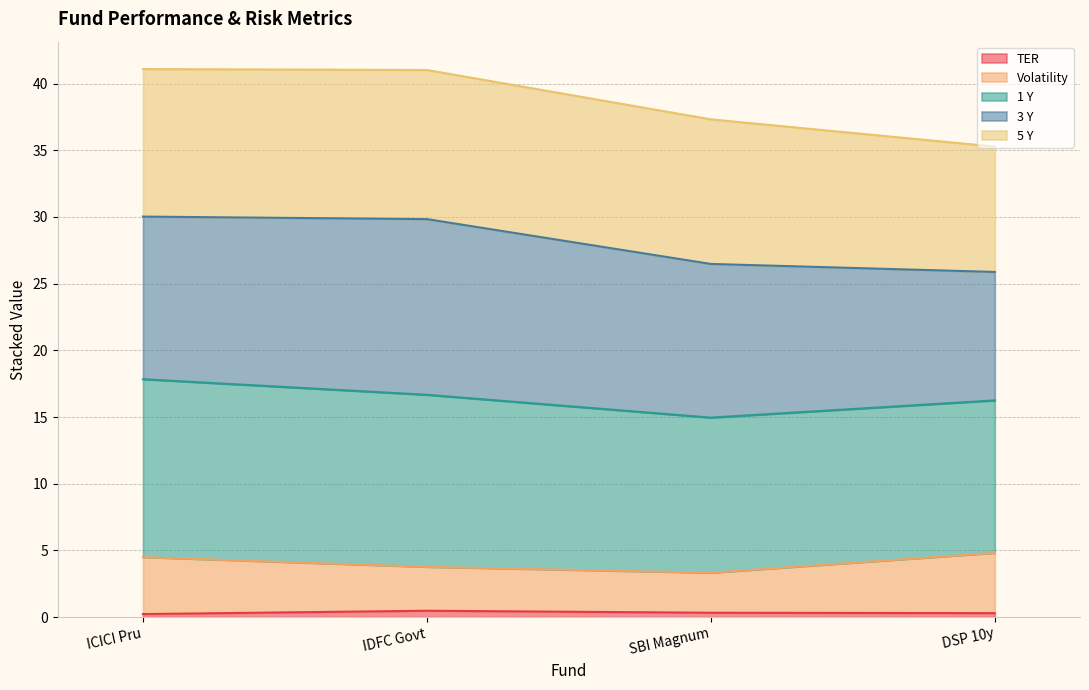

What are all the series names shown in the legend?

TER, Volatility, 1 Y, 3 Y, 5 Y